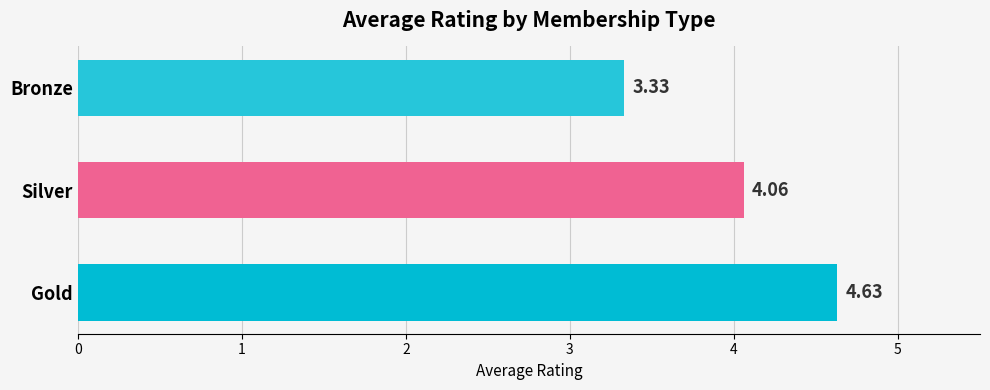

What is the difference between the maximum and minimum values?

1.3